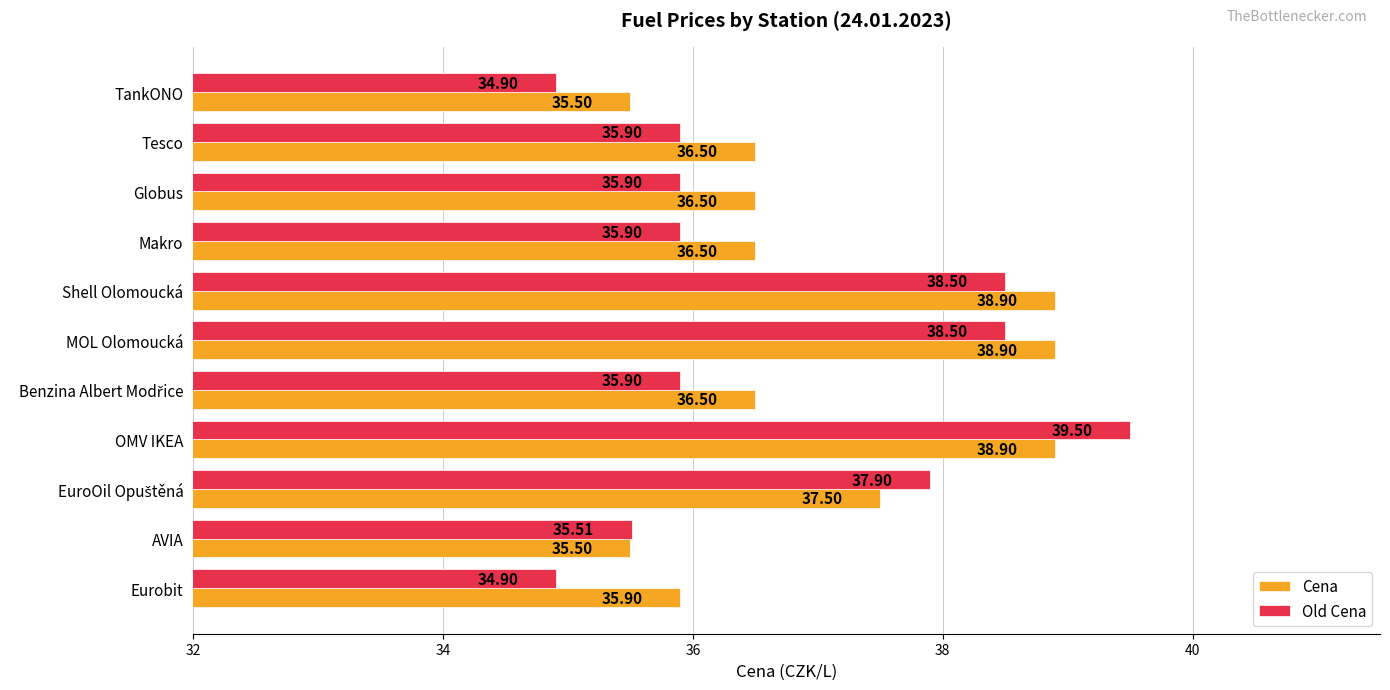

At how many categories does at least one series exceed 37?

4